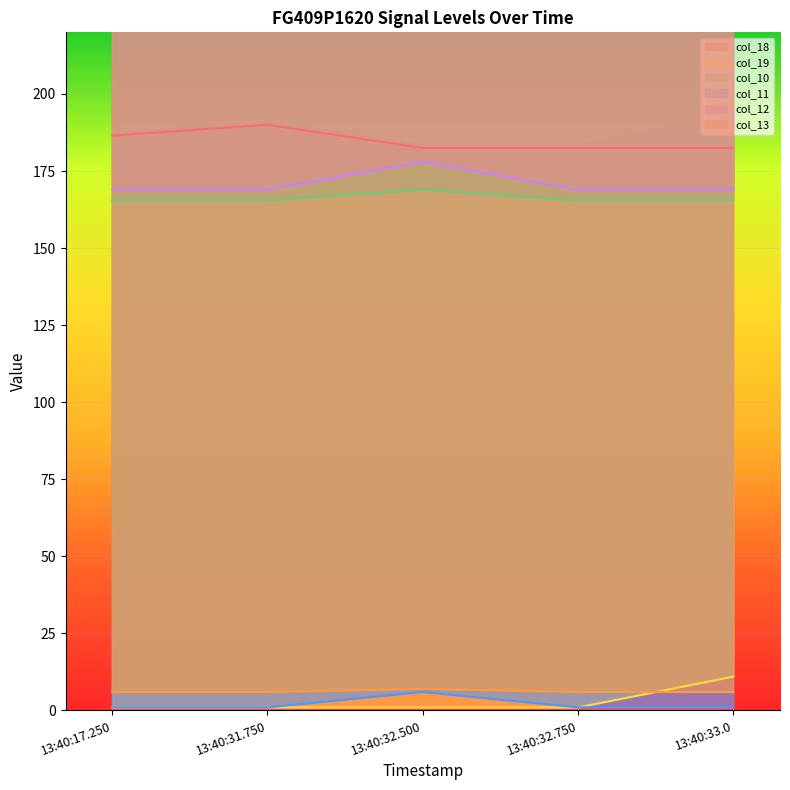

Is it true that col_10 equals 165.5 at 13:40:33.0?

True